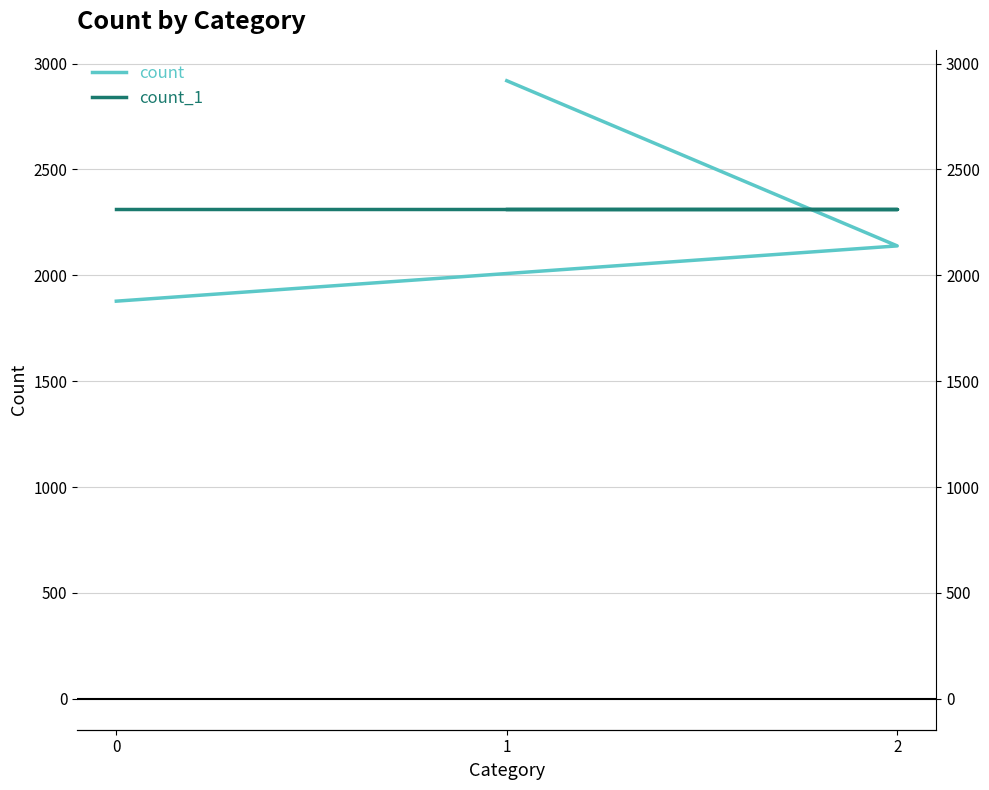

What is the spread (max minus min) of values at 1?

607